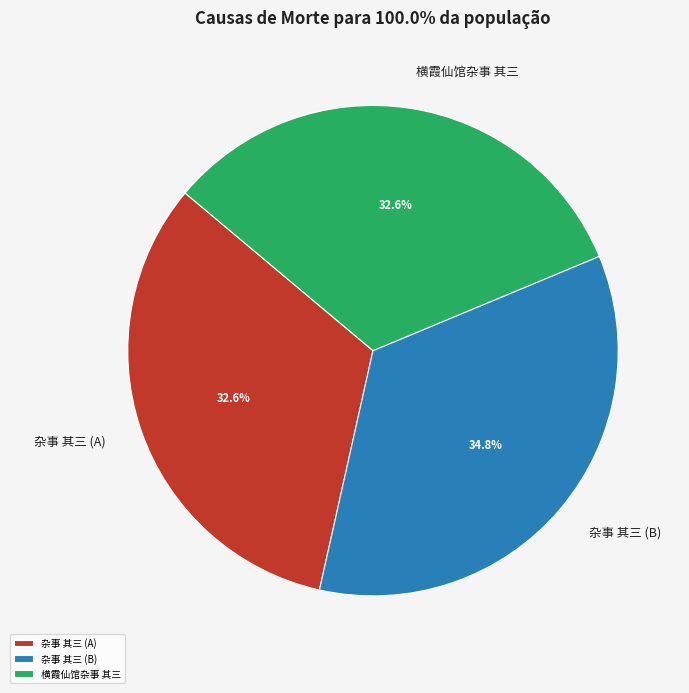

Is there a majority slice in this chart?

No